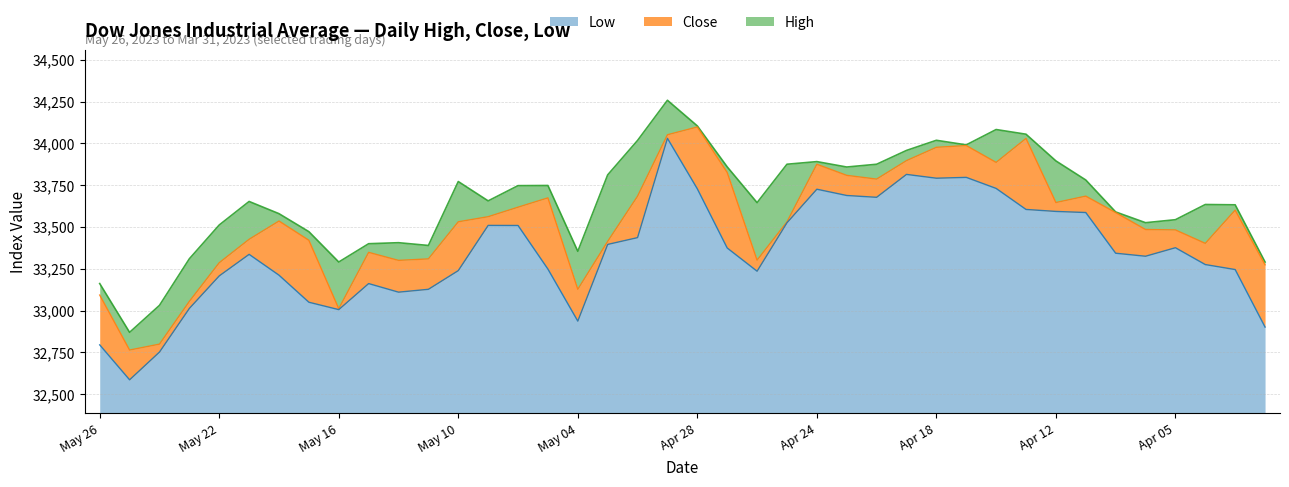

Reading left to right, transcribe all the data shown in this chart.

High: May 26=33162.1	May 25=32870.4	May 24=33031.8	May 23=33310.2	May 22=33512.3	May 19=33652.9	May 18=33579.9	May 17=33472.4	May 16=33290.8	May 15=33400.3	May 12=33406.4	May 11=33389.9	May 10=33772.1	May 09=33656.4	May 08=33747.5	May 05=33748.4	May 04=33354.9	May 03=33811.8	May 02=34017.8	May 01=34257.8	Apr 28=34104.6	Apr 27=33859.8	Apr 26=33645.8	Apr 25=33875.5	Apr 24=33891.2	Apr 21=33858.8	Apr 20=33875.4	Apr 19=33958.0	Apr 18=34018.6	Apr 17=33991.2	Apr 14=34082.9	Apr 13=34055.0	Apr 12=33895.4	Apr 11=33781.3	Apr 10=33590.2	Apr 06=33526.0	Apr 05=33543.8	Apr 04=33634.7	Apr 03=33632.9	Mar 31=33291.0
Close: May 26=33093.3	May 25=32764.7	May 24=32799.9	May 23=33055.5	May 22=33286.6	May 19=33426.6	May 18=33535.9	May 17=33420.8	May 16=33012.1	May 15=33348.6	May 12=33300.6	May 11=33309.5	May 10=33531.3	May 09=33561.8	May 08=33618.7	May 05=33674.4	May 04=33127.7	May 03=33414.2	May 02=33684.5	May 01=34051.7	Apr 28=34098.2	Apr 27=33826.2	Apr 26=33301.9	Apr 25=33530.8	Apr 24=33875.4	Apr 21=33809.0	Apr 20=33786.6	Apr 19=33897.0	Apr 18=33976.6	Apr 17=33987.2	Apr 14=33886.5	Apr 13=34029.7	Apr 12=33646.5	Apr 11=33684.8	Apr 10=33586.5	Apr 06=33485.3	Apr 05=33482.7	Apr 04=33402.4	Apr 03=33601.2	Mar 31=33274.2
Low: May 26=32795.5	May 25=32586.6	May 24=32752.4	May 23=33013.3	May 22=33207.8	May 19=33336.7	May 18=33212.1	May 17=33050.4	May 16=33006.2	May 15=33161.9	May 12=33110.6	May 11=33127.7	May 10=33239.4	May 09=33509.7	May 08=33509.2	May 05=33248.6	May 04=32937.5	May 03=33396.1	May 02=33436.7	May 01=34030.1	Apr 28=33728.4	Apr 27=33374.7	Apr 26=33235.8	Apr 25=33525.4	Apr 24=33726.1	Apr 21=33688.6	Apr 20=33677.7	Apr 19=33814.7	Apr 18=33791.9	Apr 17=33796.9	Apr 14=33730.8	Apr 13=33605.2	Apr 12=33593.3	Apr 11=33586.8	Apr 10=33343.4	Apr 06=33325.4	Apr 05=33376.3	Apr 04=33275.6	Apr 03=33245.8	Mar 31=32902.0